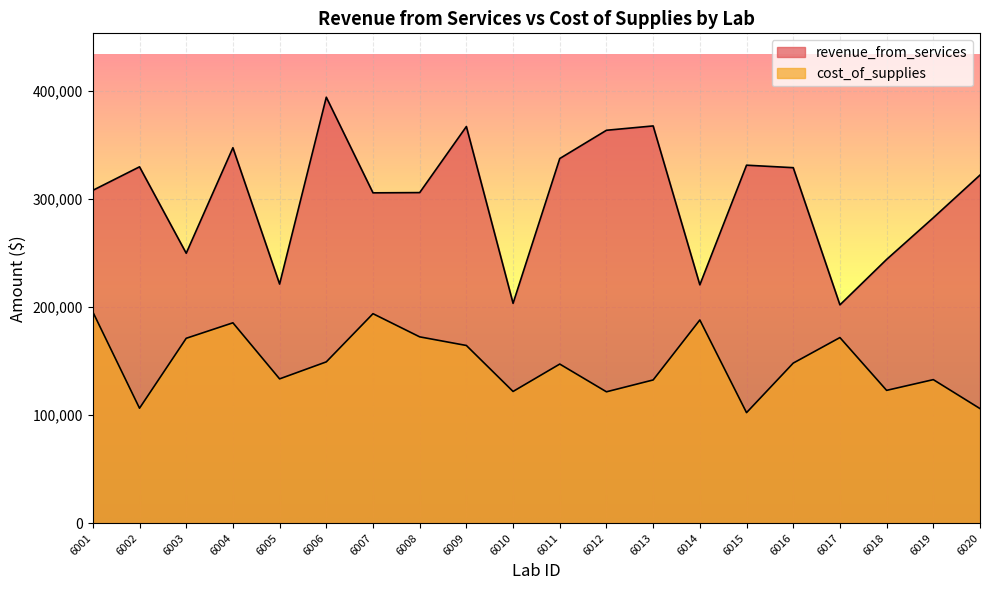

Which category has the highest value across all series?

6006